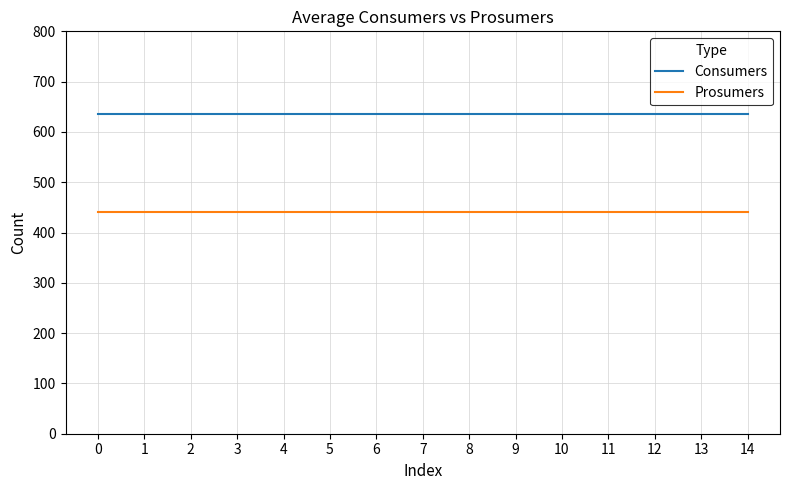

What is the sum of the Prosumers values at 13 and 12?

880